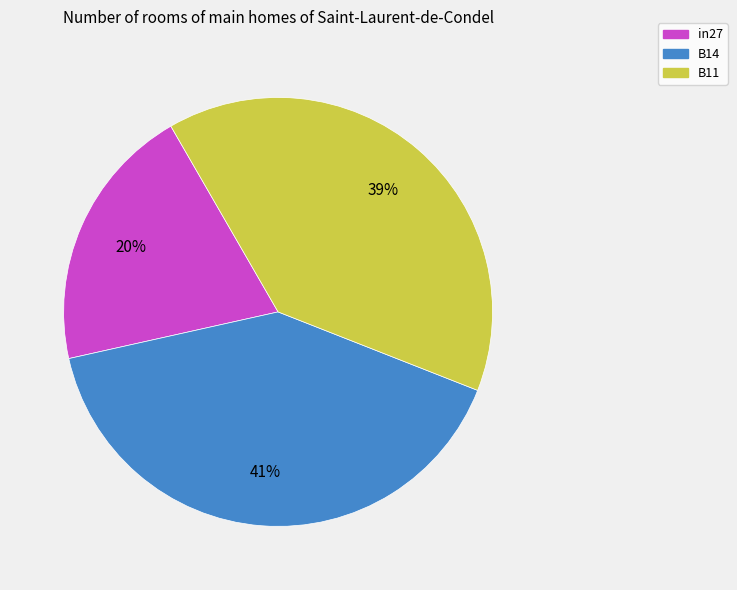

Does B11 account for over 50% of the chart?

No